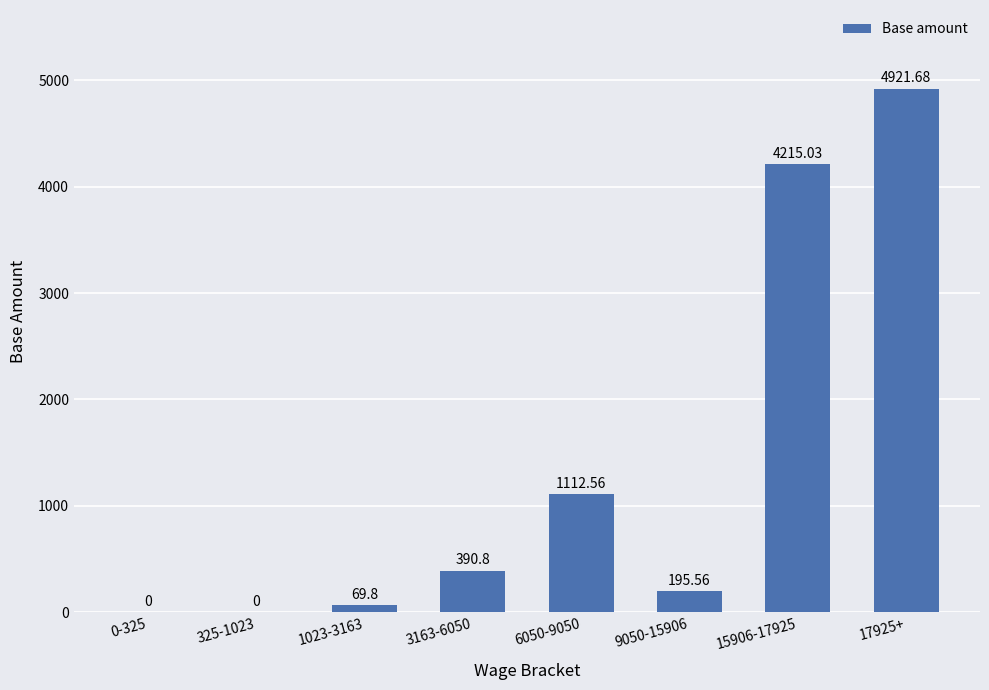

What is the sum of the values at 325-1023 and 17925+?

4921.7